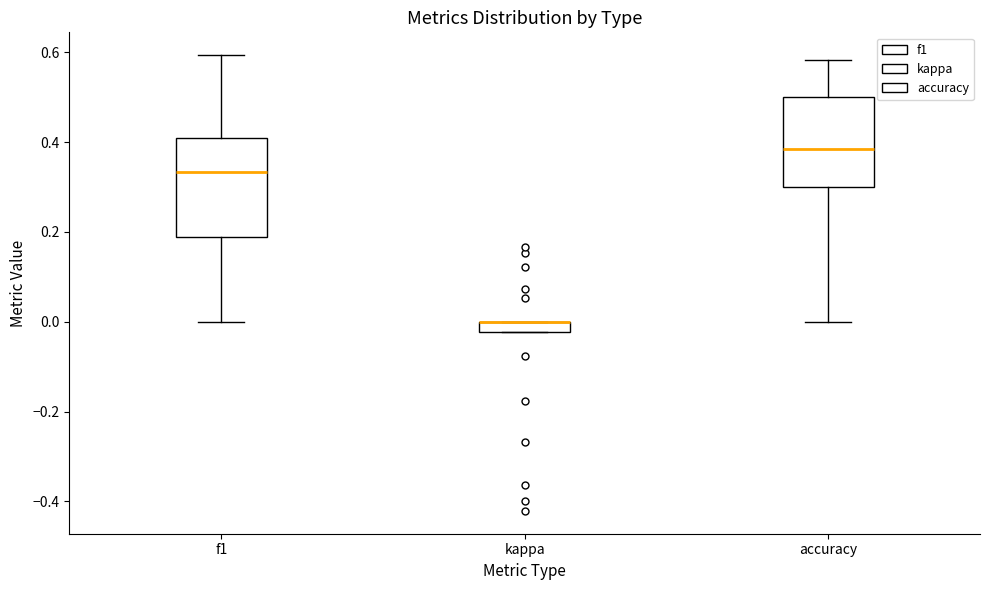

Where is the lower edge of the box for kappa on the y-axis? The values are not printed on the chart, so give them approximately, as read against the axis.

-0.02